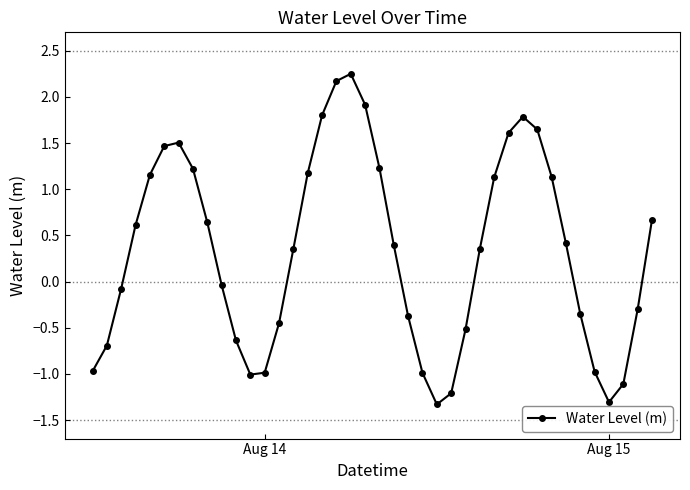

What is the value of the 8th point from the left?

1.2